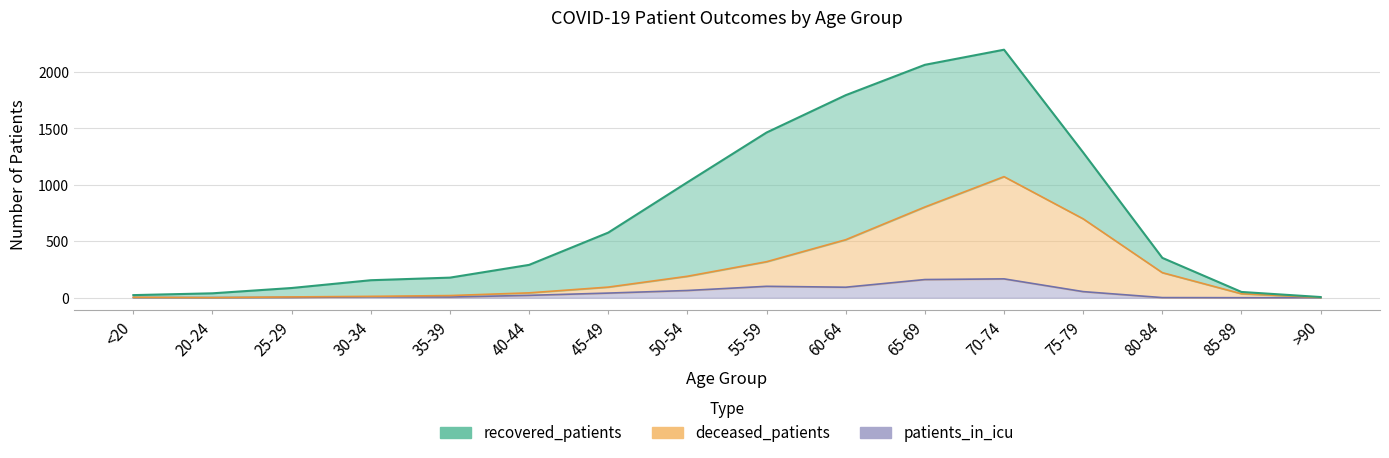

Where is deceased_patients nearest to the value 537?

60-64